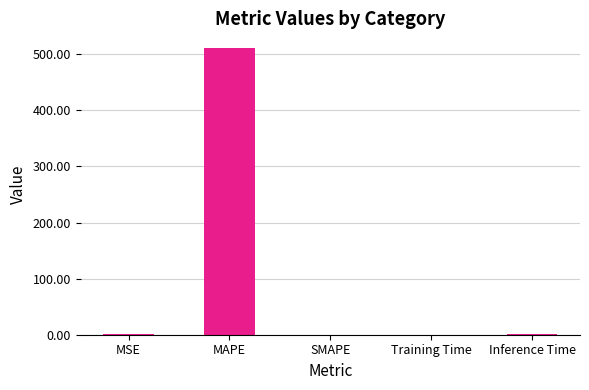

What is the change in value from MSE to Inference Time?

+0.4